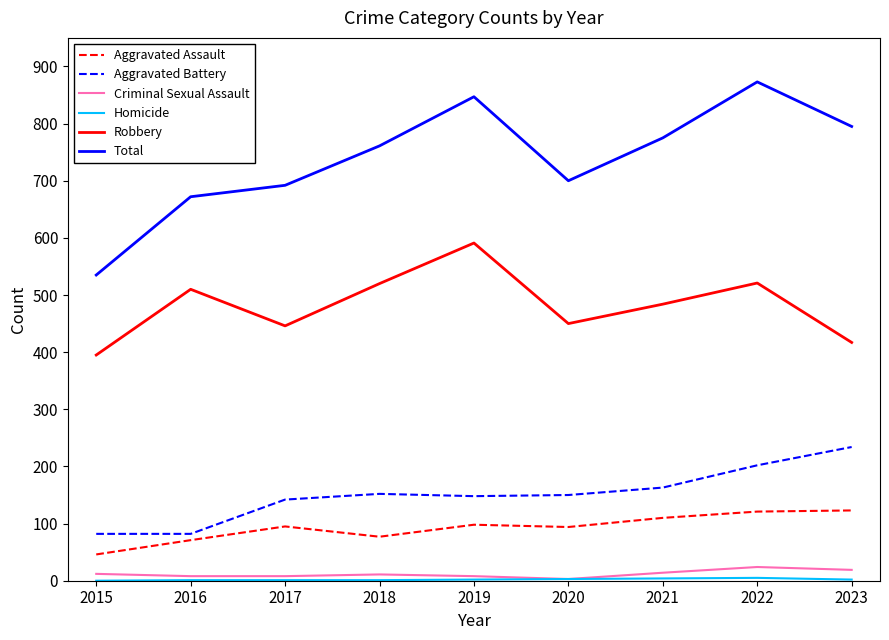

What is the maximum value shown in the chart?

873